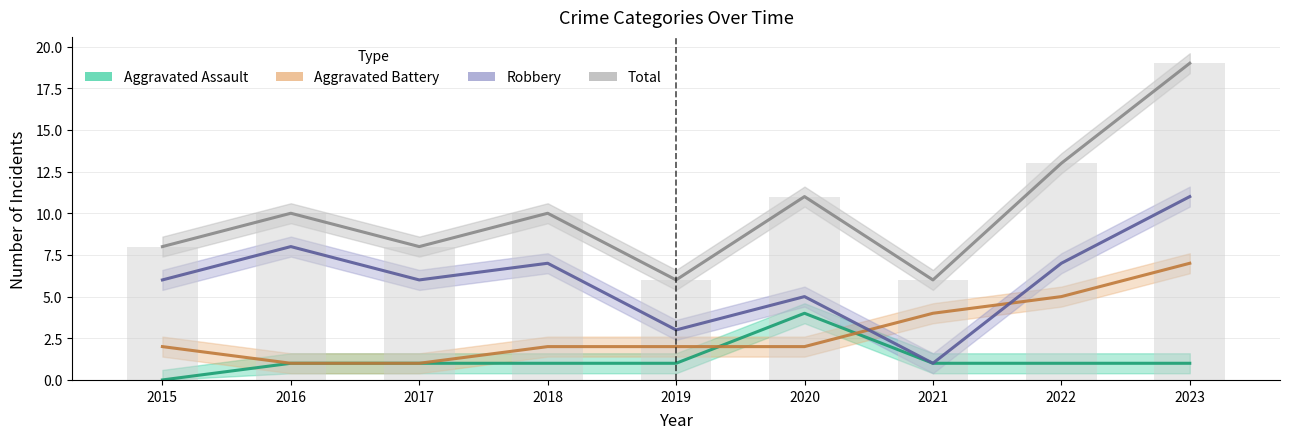

Which category has the lowest value in the Aggravated Assault series?

2015